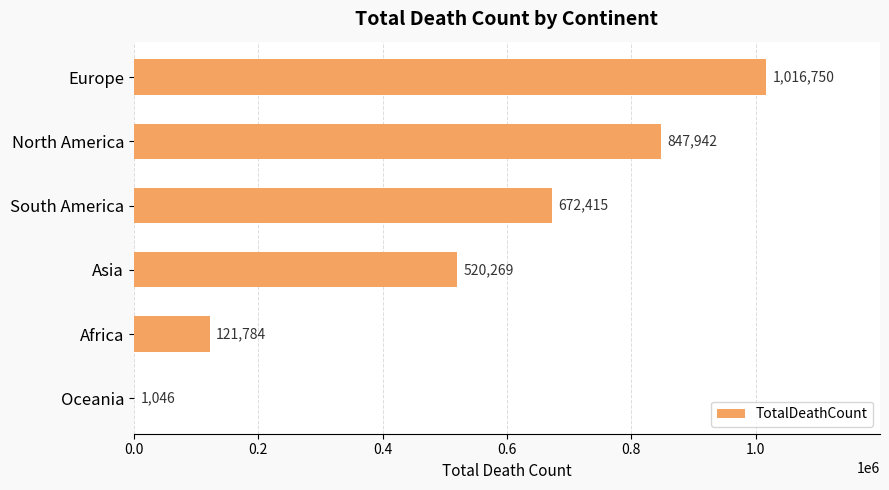

What is the ratio of the value at South America to the value at Europe?

0.7